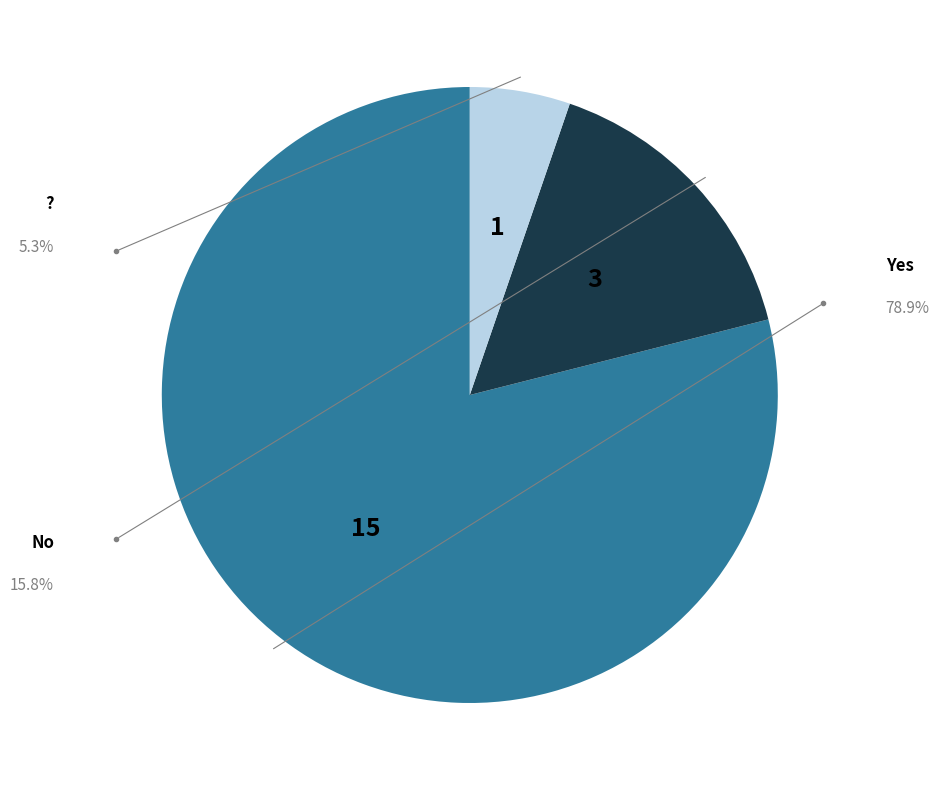

Is there any slice that represents more than half of the pie?

Yes